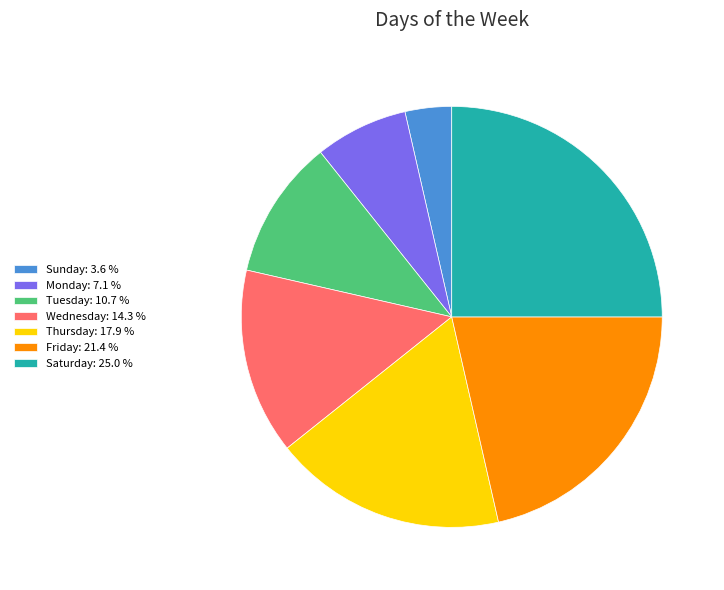

How many slices are in this pie chart?

7